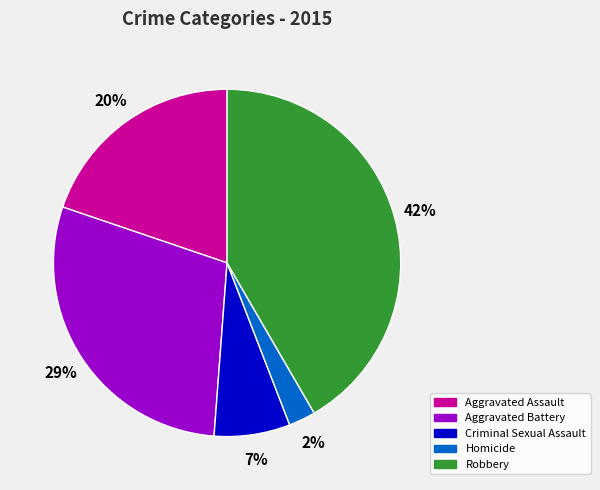

Which has a higher value, Aggravated Assault or Robbery?

Robbery